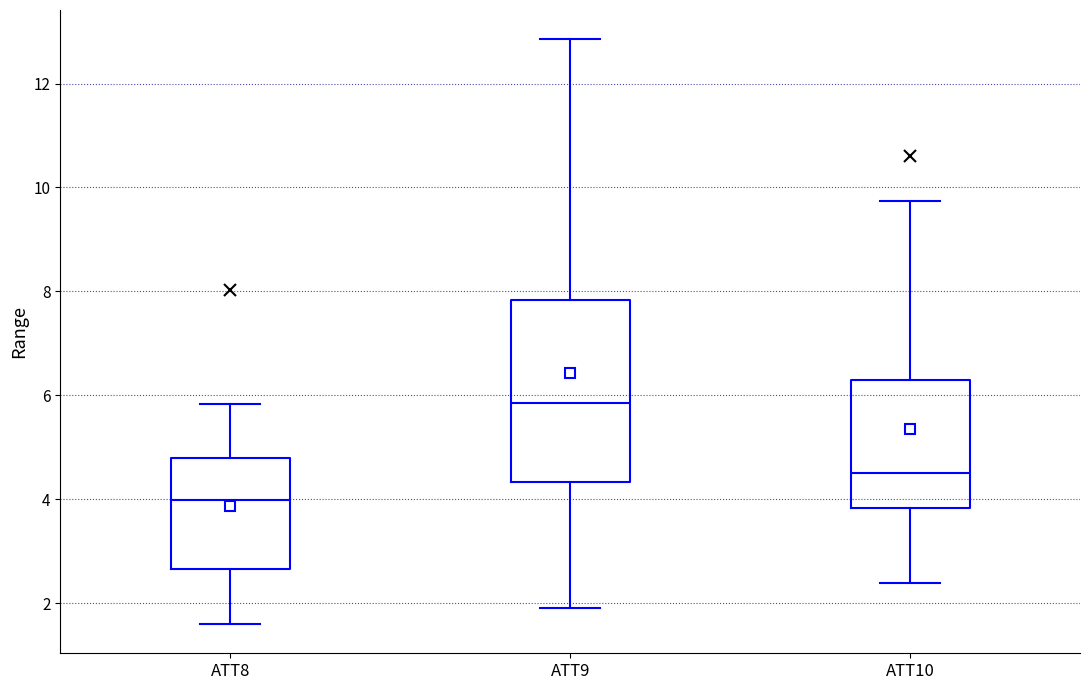

Reading left to right, transcribe this box plot: for each box, give where its median line is, the range the box spans, and where its two whiskers end, as read against the y-axis. The values are not printed on the chart, so give them approximately, as read against the axis.

ATT8: median 4.0, box 2.6 to 4.8, whiskers 1.6 to 5.8
ATT9: median 5.8, box 4.4 to 7.8, whiskers 1.8 to 12.8
ATT10: median 4.4, box 3.8 to 6.2, whiskers 2.4 to 9.8